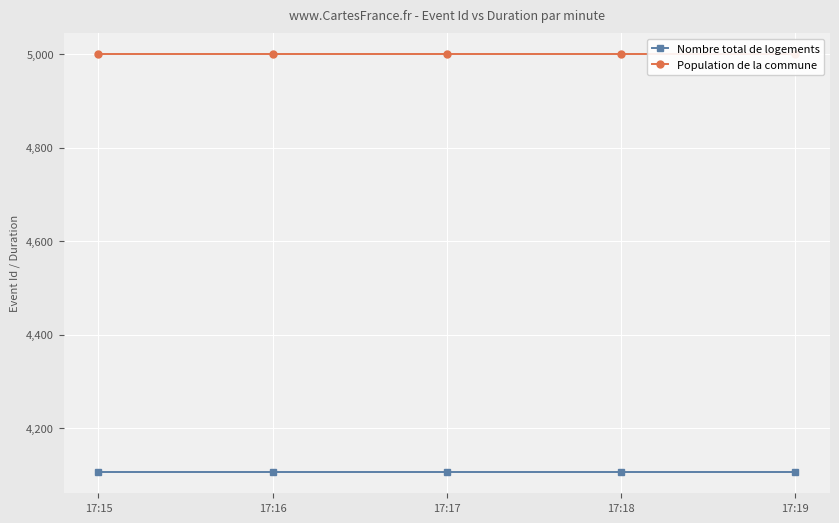

What is the maximum value shown in the chart?

5000